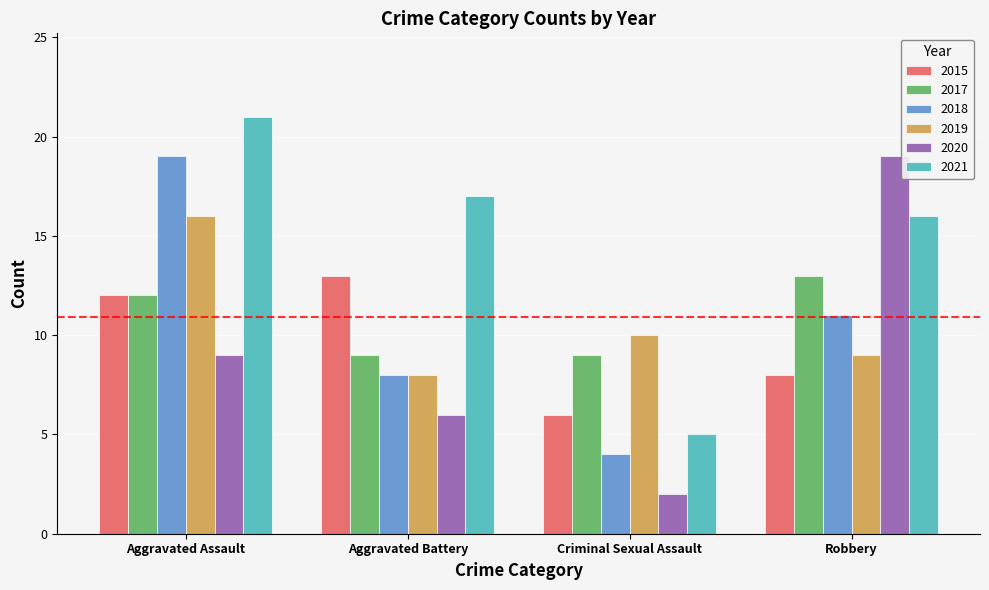

Between Aggravated Assault and Aggravated Battery, which series saw the biggest shift?

2018